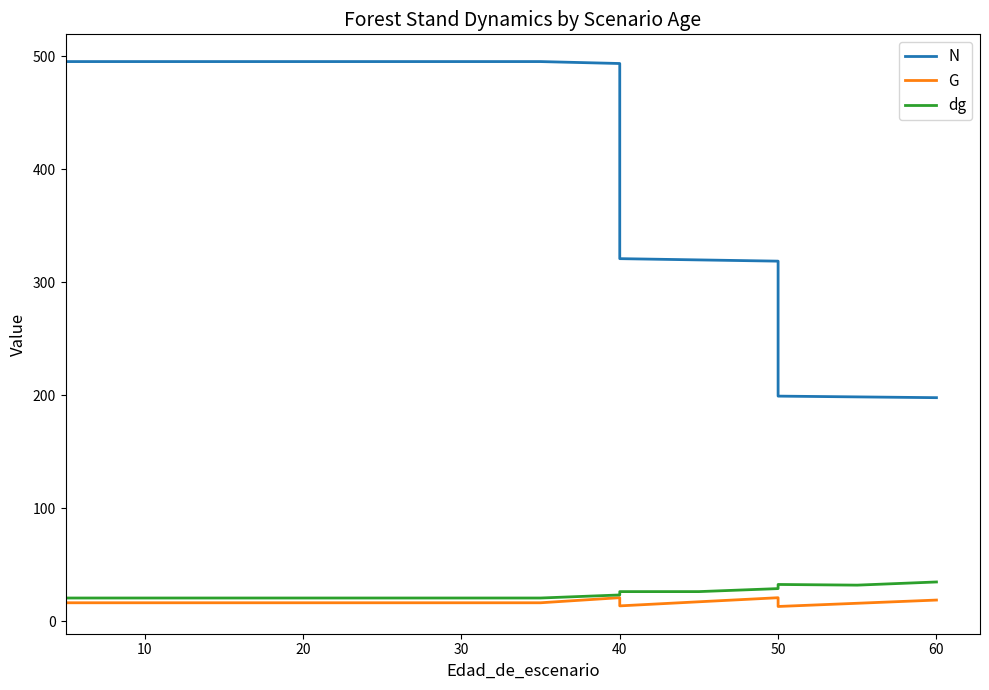

How many lines are shown in the chart?

3